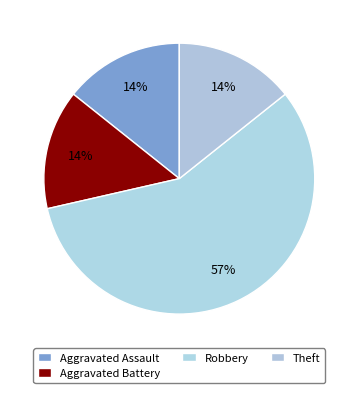

Count the number of slices in the pie.

4